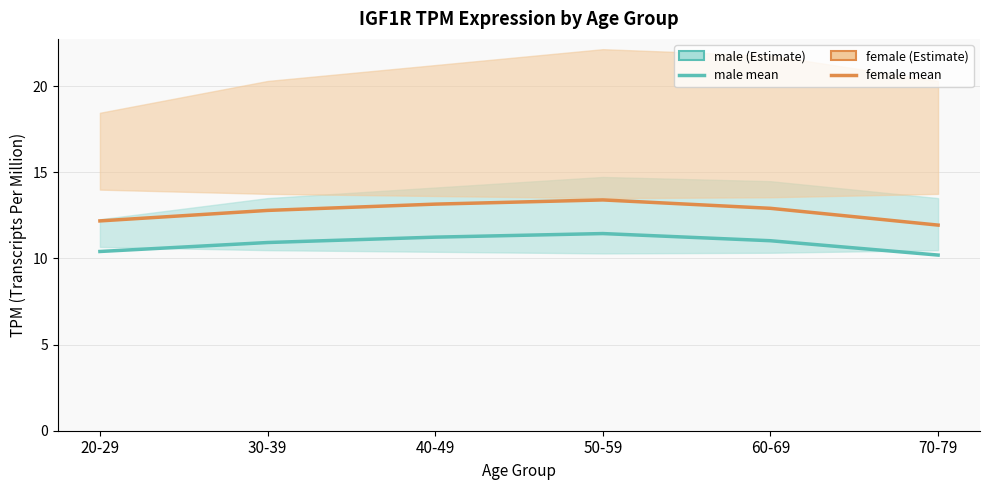

True or false: female (Estimate) has more than 0 interior local peaks.

True